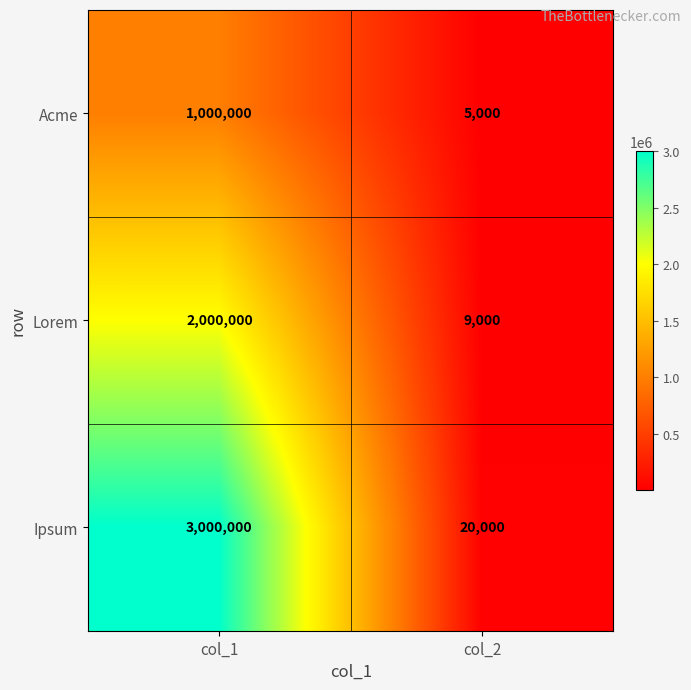

Rank the series at col_2 from lowest to highest value.

Acme, Lorem, Ipsum